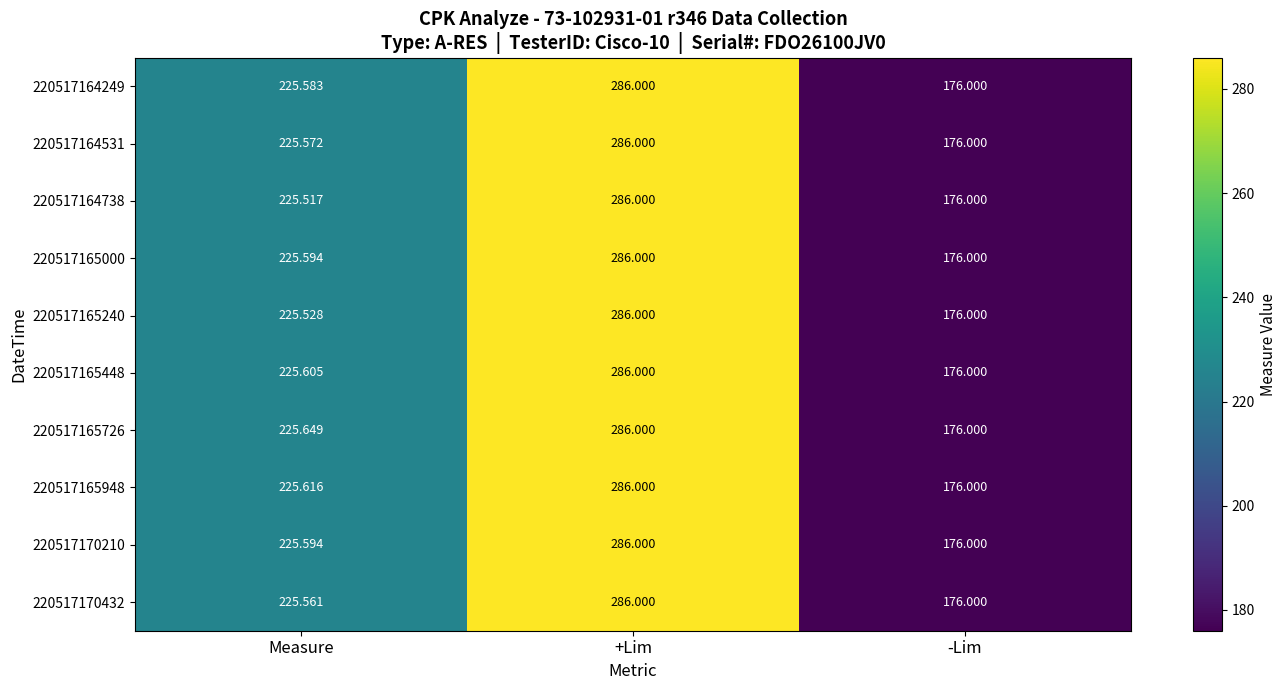

At which label is 220517170210 closest to 231?

Measure